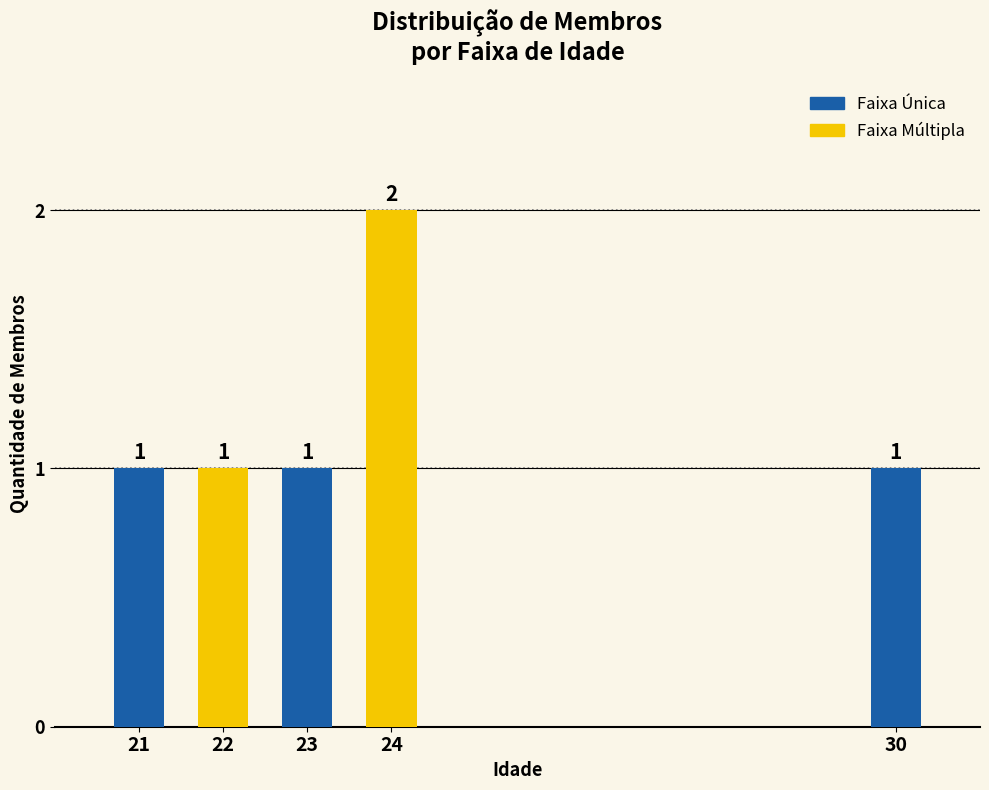

Reading left to right, what are all the values shown in this chart?

1	1	1	2	1